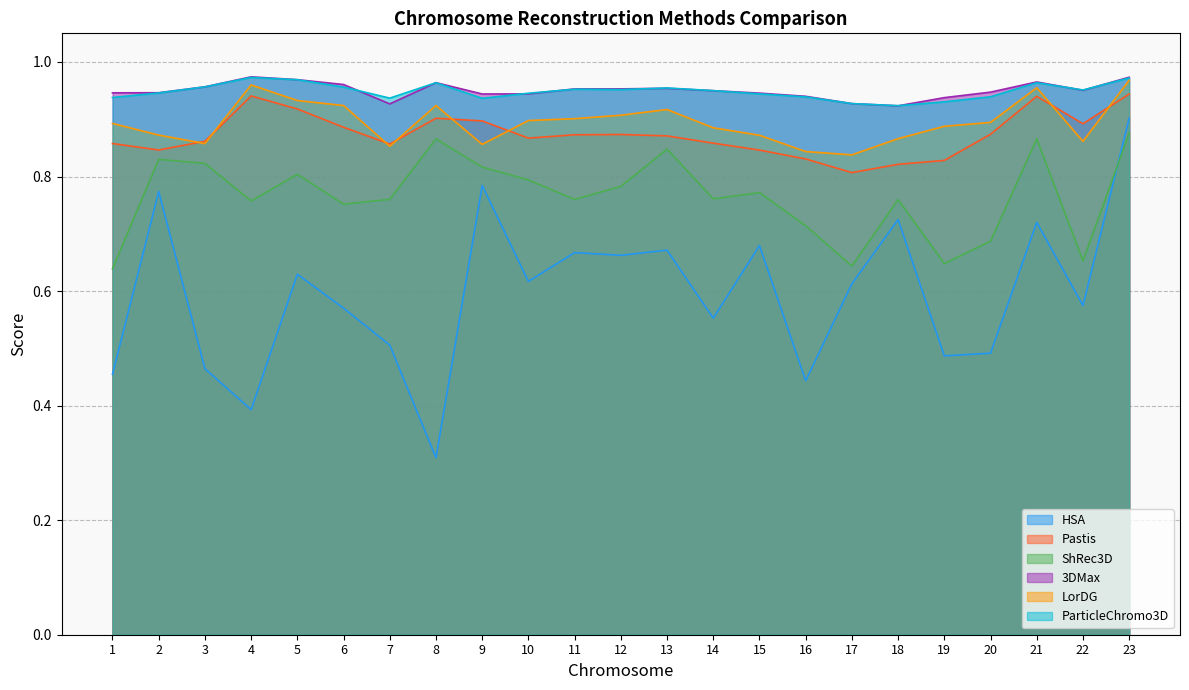

True or false: ShRec3D and Pastis intersect in this chart.

False